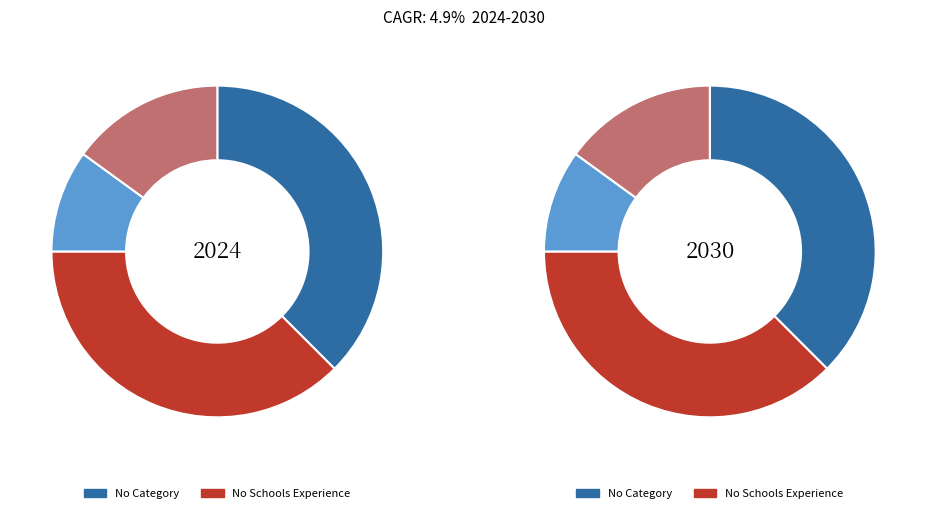

To the nearest percent, what is the difference between the No Schools Experience, ESL and No Schools Experience slice percentages?

17%